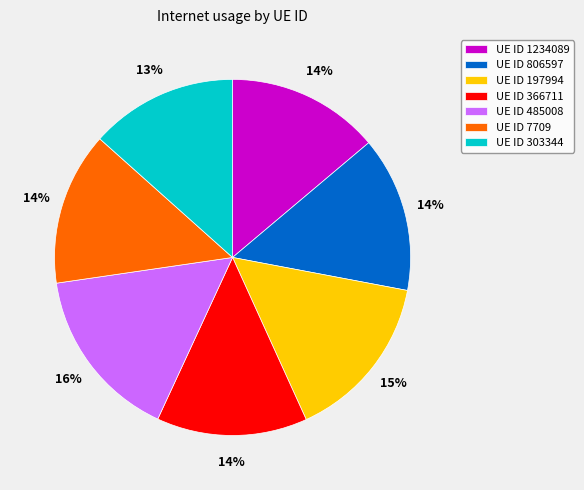

Combined, do UE ID 1234089 and UE ID 7709 account for over 50%?

No